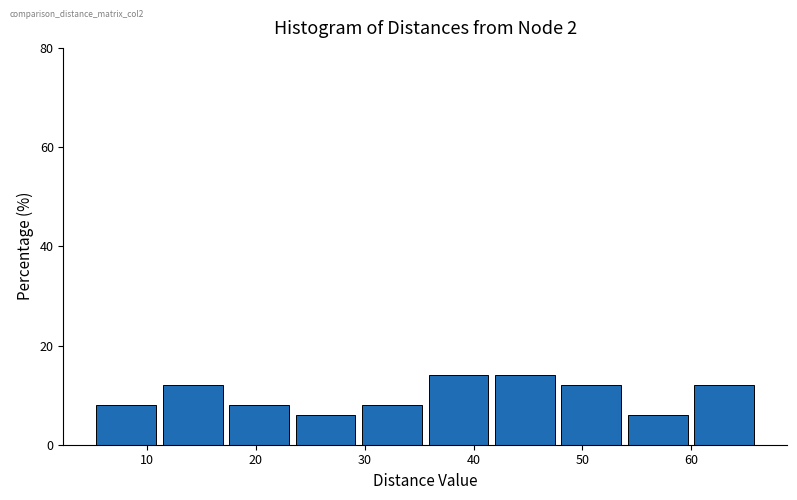

Reading left to right, transcribe this chart: for each bar, give the range it covers on the x-axis and its height. Neither the bar edges nor the heights are printed on the chart, so give them approximately, as read against the axes.

5 to 11: 8
11 to 18: 12
18 to 24: 8
24 to 30: 6
30 to 36: 8
36 to 42: 14
42 to 48: 14
48 to 54: 12
54 to 60: 6
60 to 66: 12